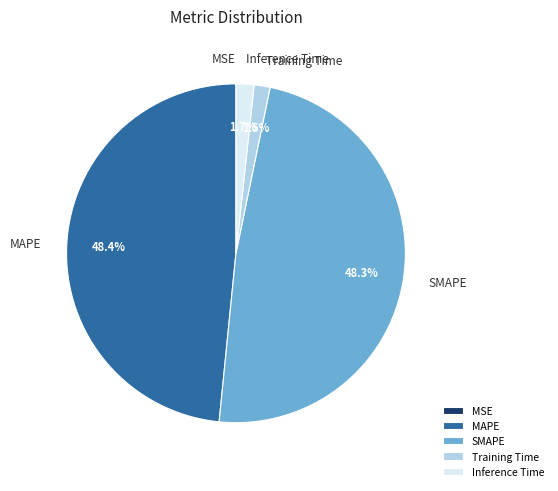

Does Inference Time represent more than half of the total?

No